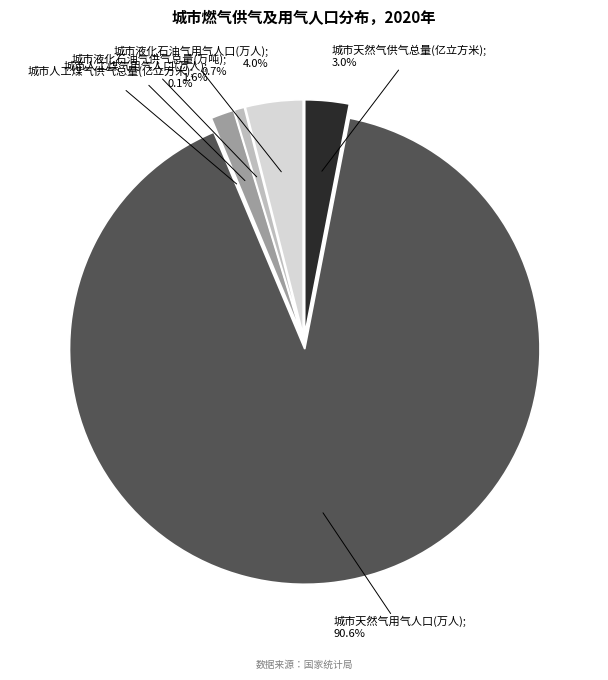

The 城市人工煤气供气总量(亿立方米) slice represents 1% of the pie. True or false?

False